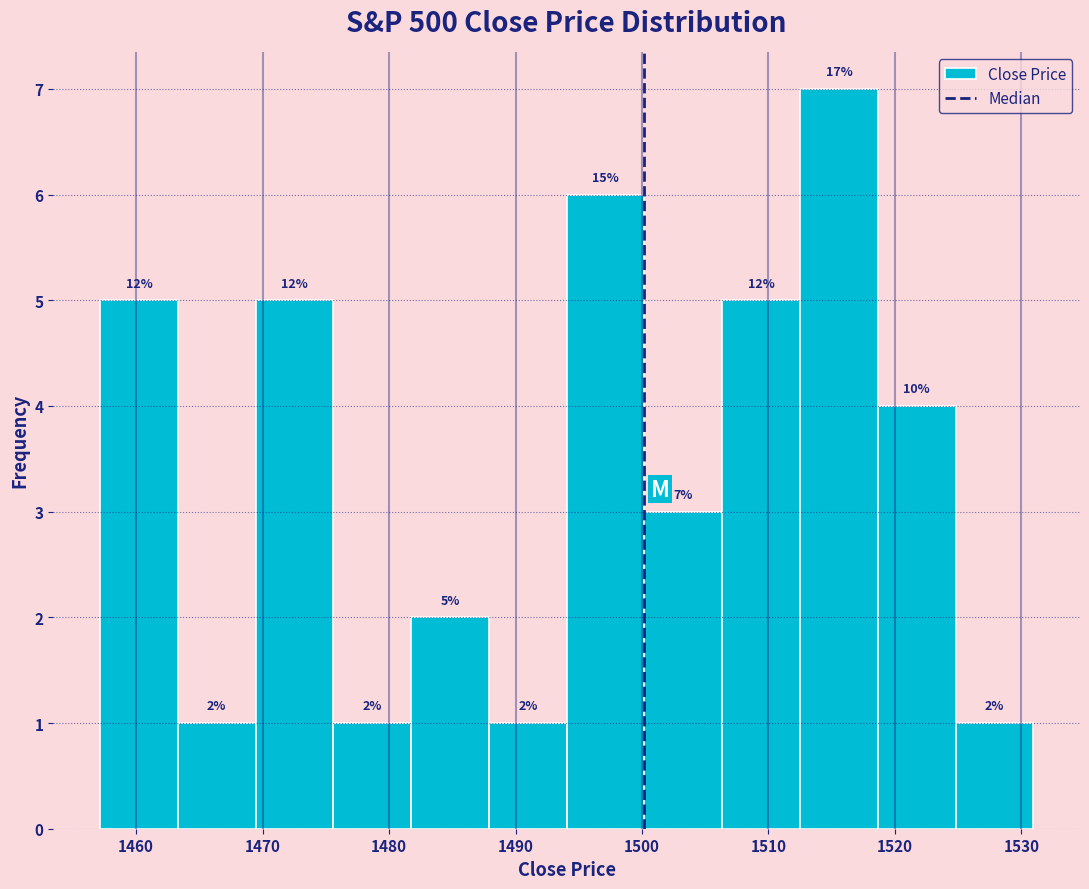

Which range on the x-axis has the tallest bar?

1512 to 1519